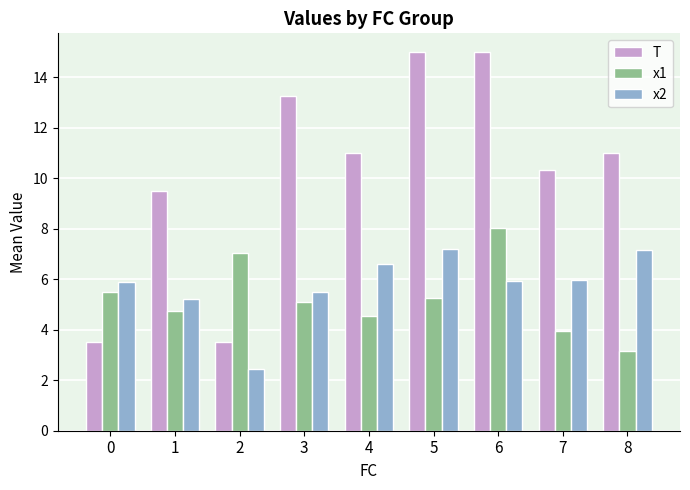

What value does the T series have at 0?

3.5